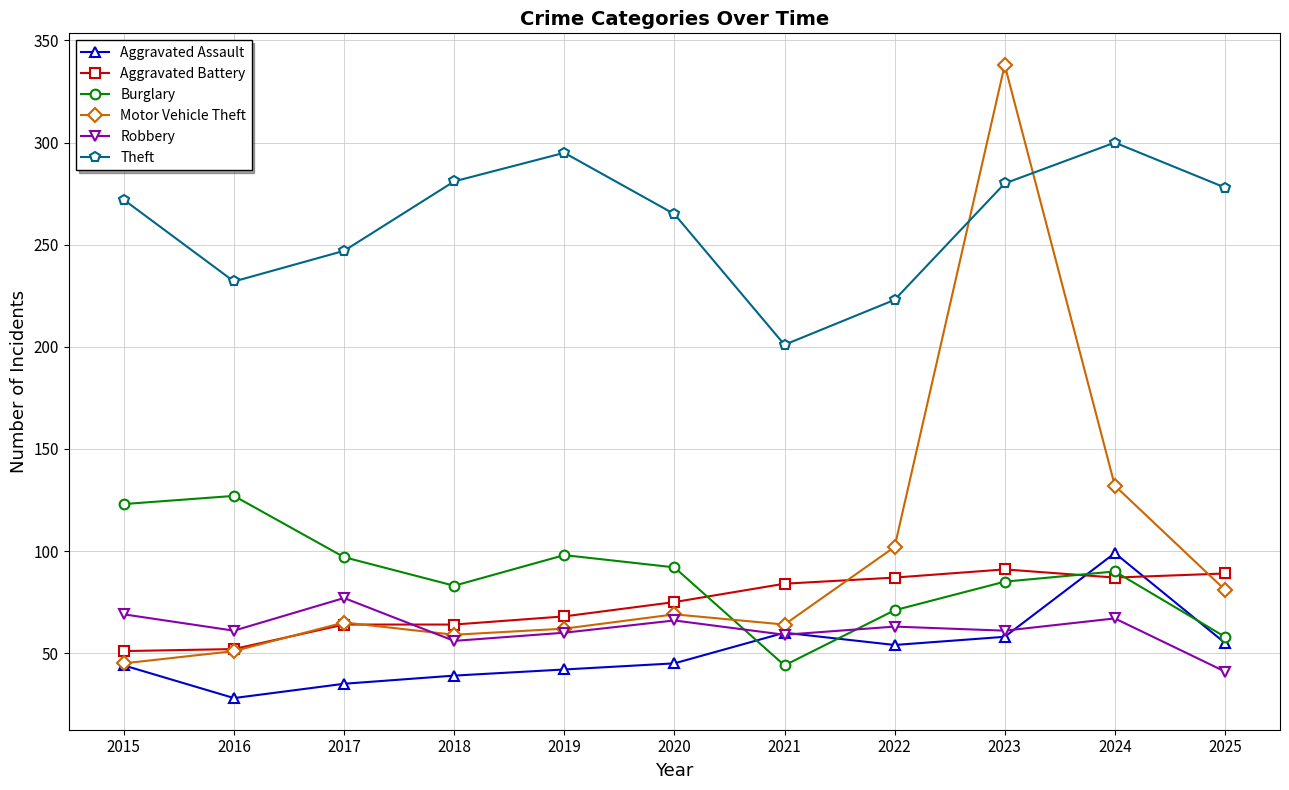

True or false: Theft and Robbery cross at least once.

False